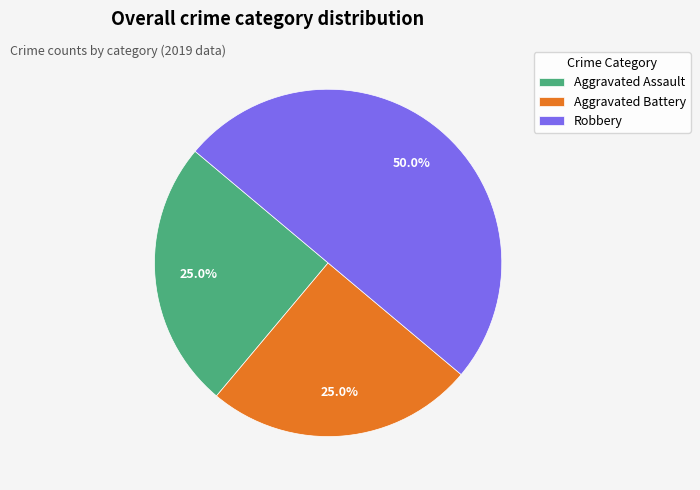

How many segments does this pie chart have?

3